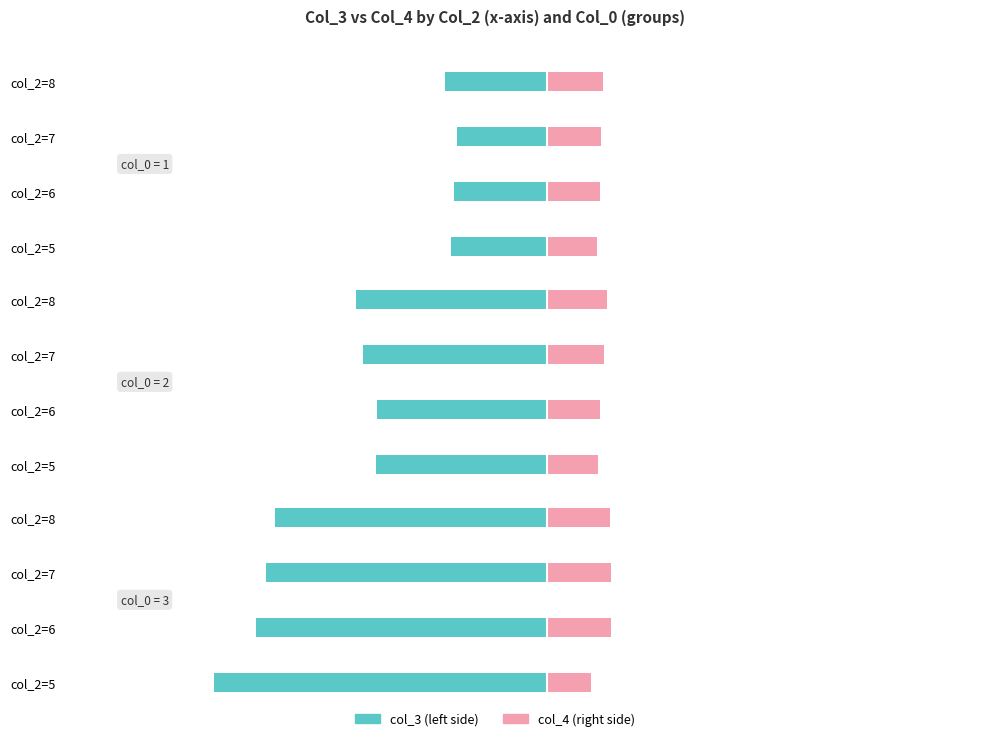

List the series in order of their overall mean, lowest first.

col_3 (neg side), col_4 (pos side)